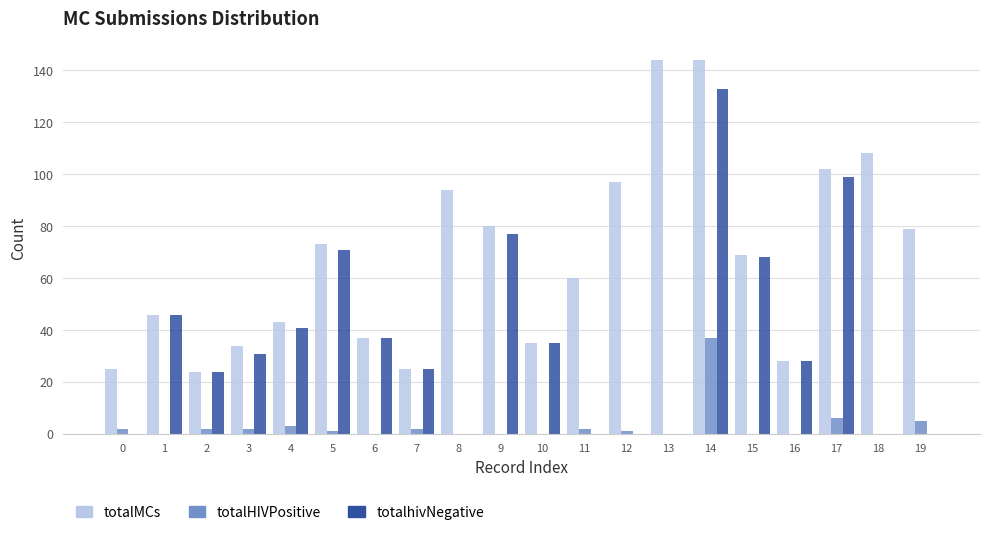

The totalHIVPositive series shows 2 at 7. True or false?

True